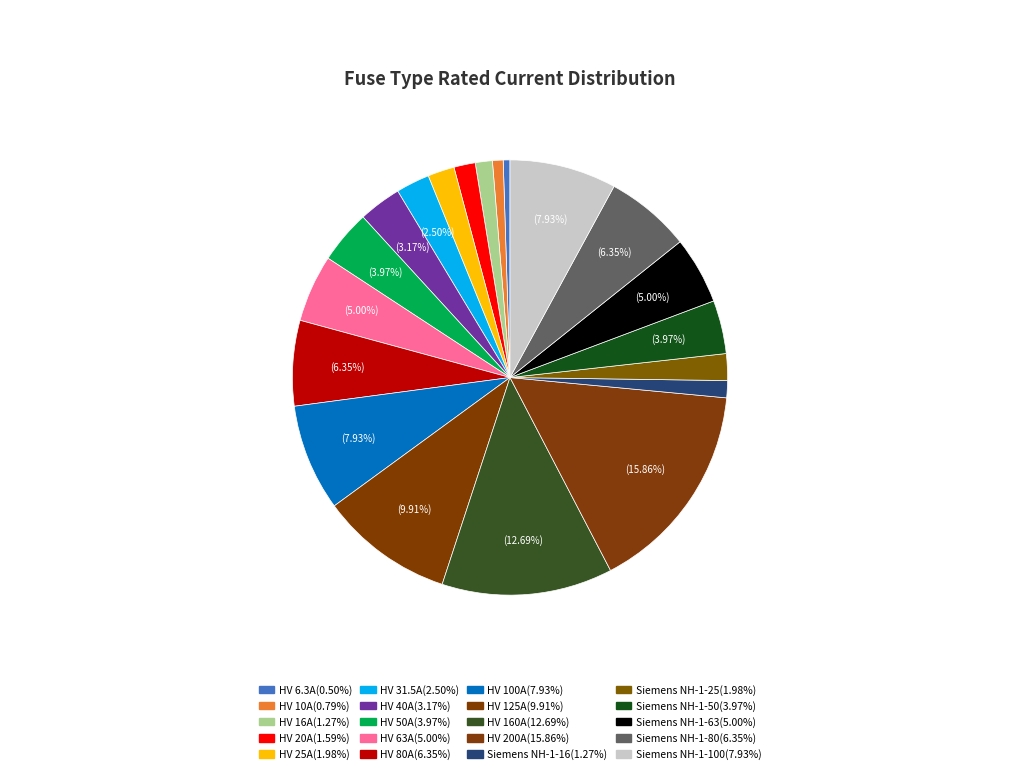

Does Siemens NH-1-80 represent more than half of the total?

No